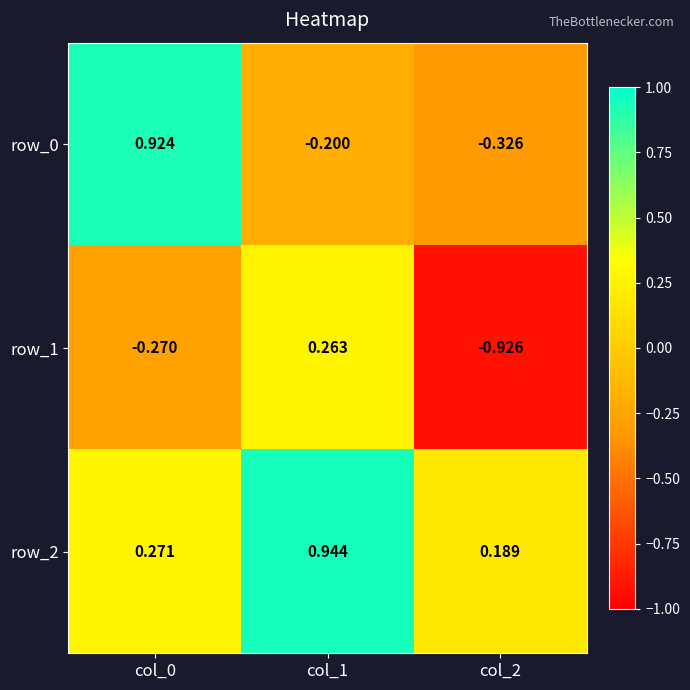

At how many categories does at least one series exceed 0?

3